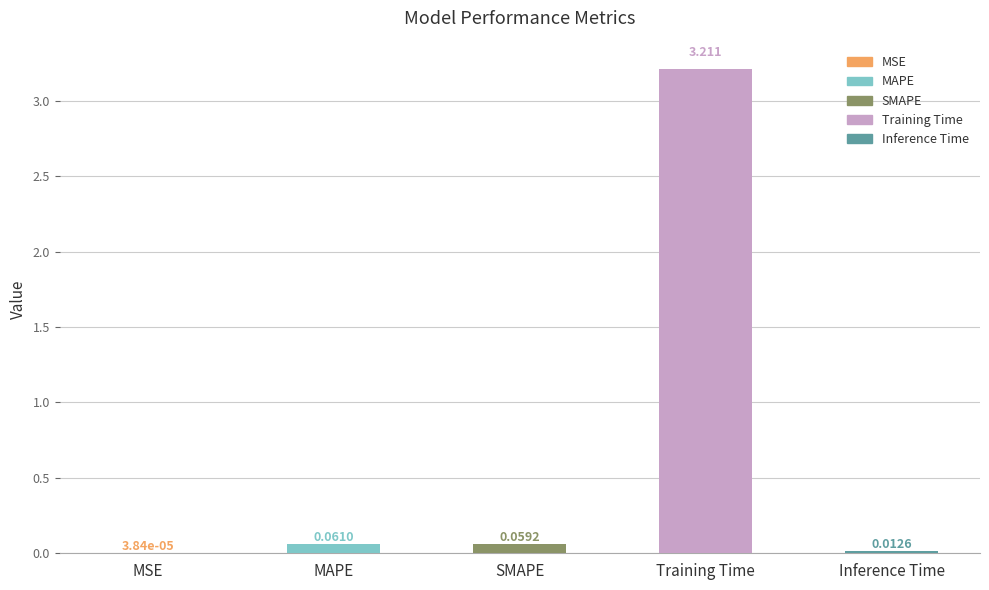

Between Training Time and MSE, which is larger?

Training Time